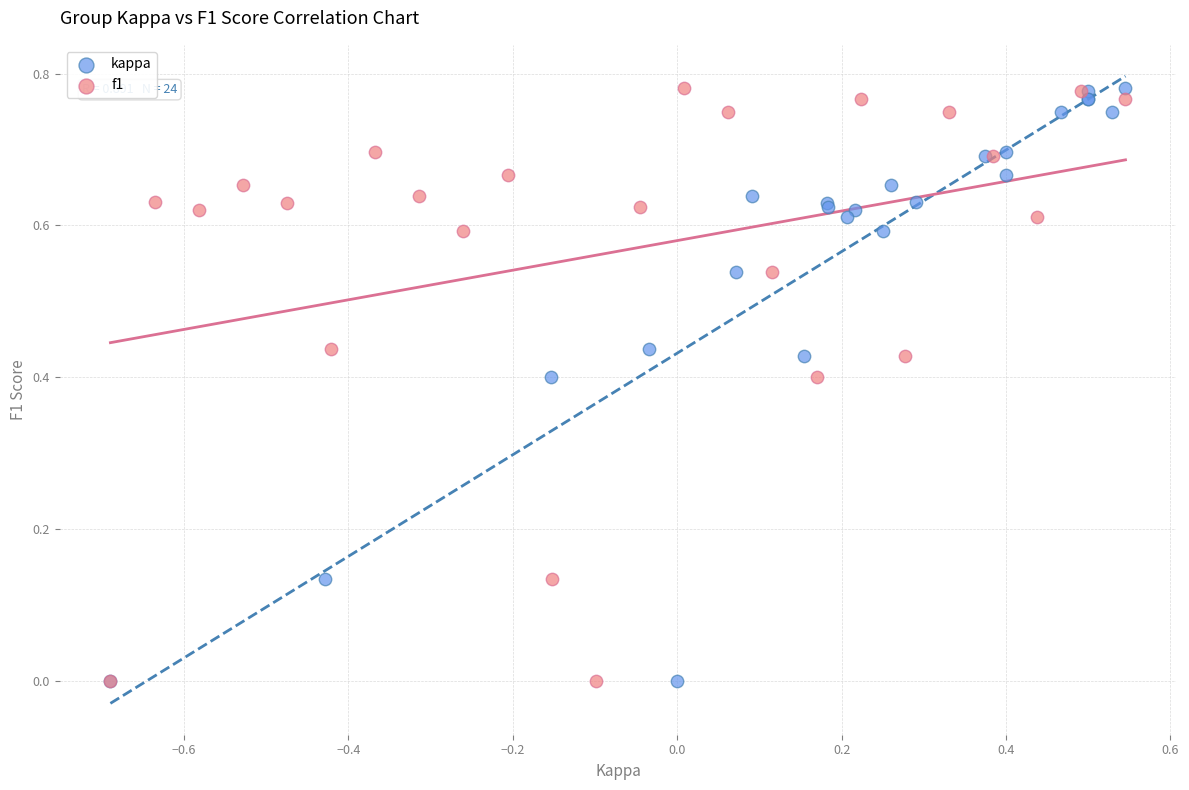

What are all the series names shown in the legend?

kappa, f1